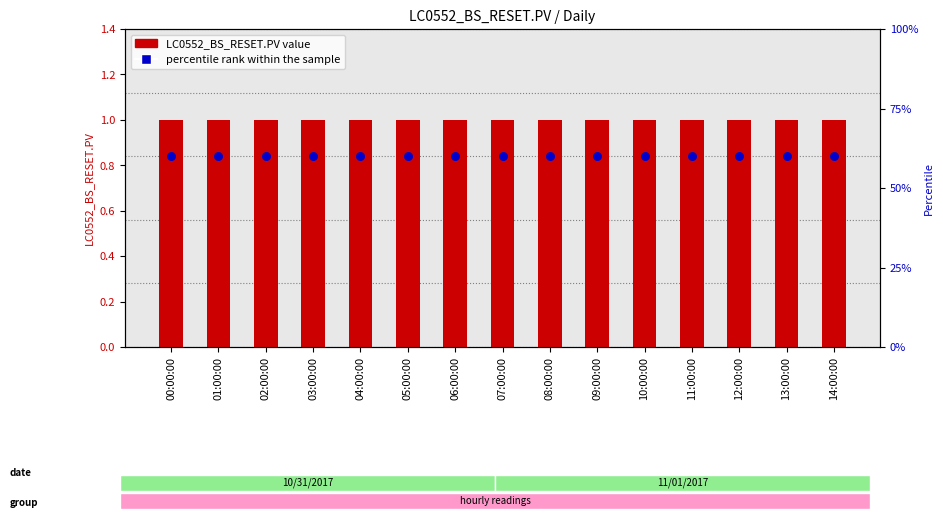

At which category is the sum across all series the highest?

00:00:00